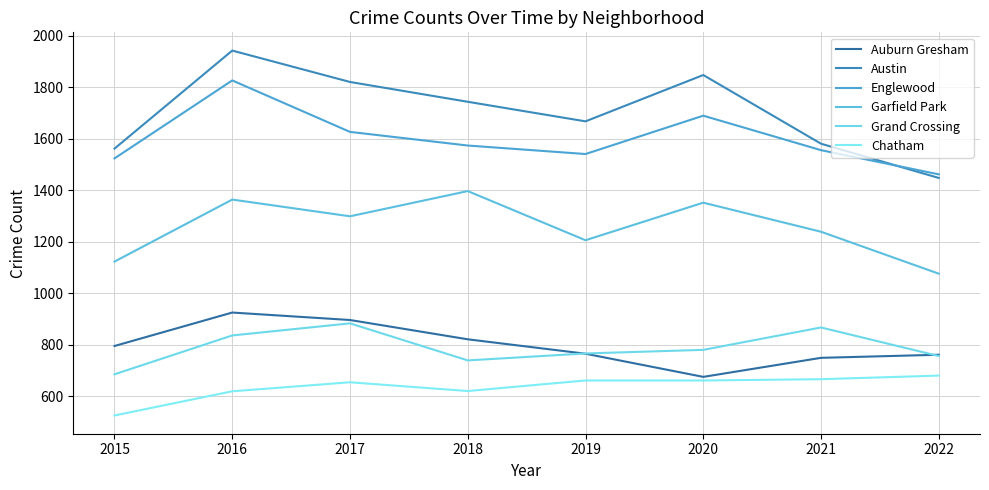

At 2021, list the series in order from smallest to largest.

Chatham, Auburn Gresham, Grand Crossing, Garfield Park, Englewood, Austin